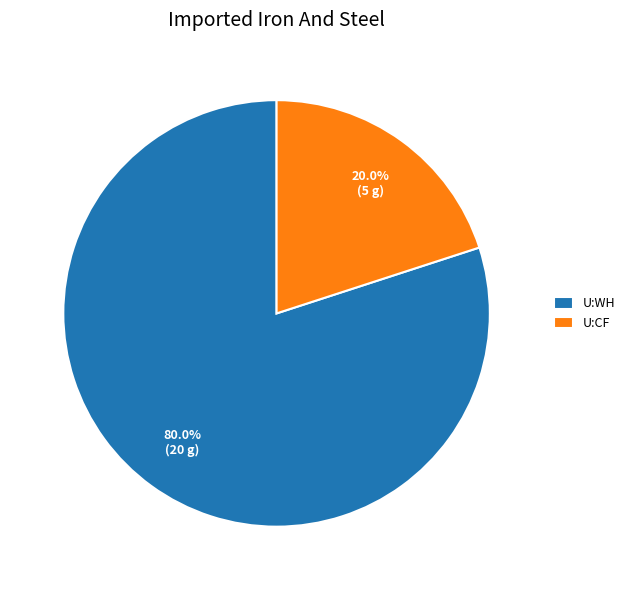

Is the sum of U:WH and U:CF greater than half?

Yes